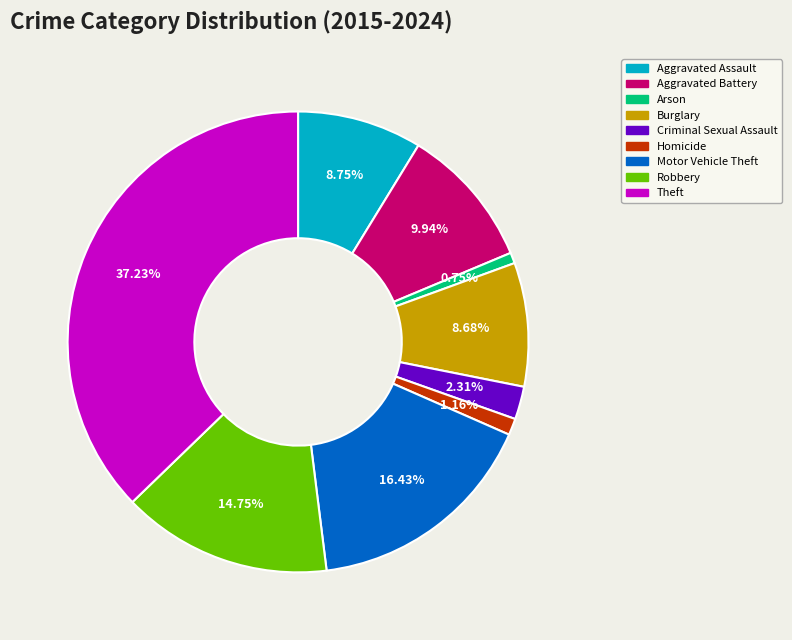

Does any single category account for the majority?

No